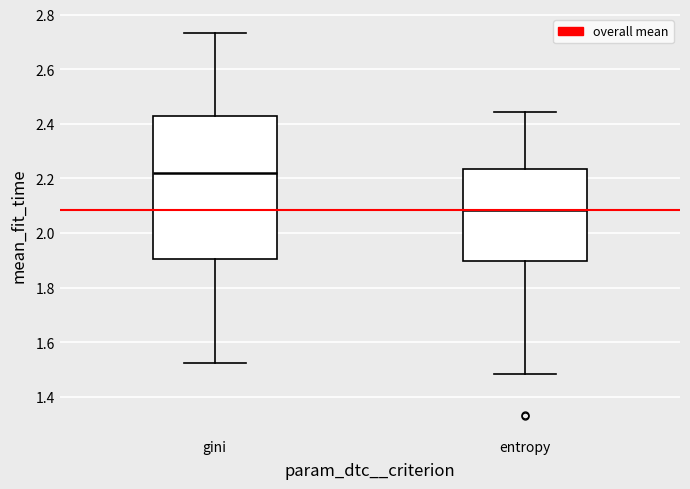

Reading left to right, read every box against the y-axis: the position of its median line, the range the box covers, and the ends of its whiskers. The values are not printed on the chart, so give them approximately, as read against the axis.

gini: median 2.22, box 1.90 to 2.42, whiskers 1.52 to 2.74
entropy: median 2.08, box 1.90 to 2.24, whiskers 1.48 to 2.44